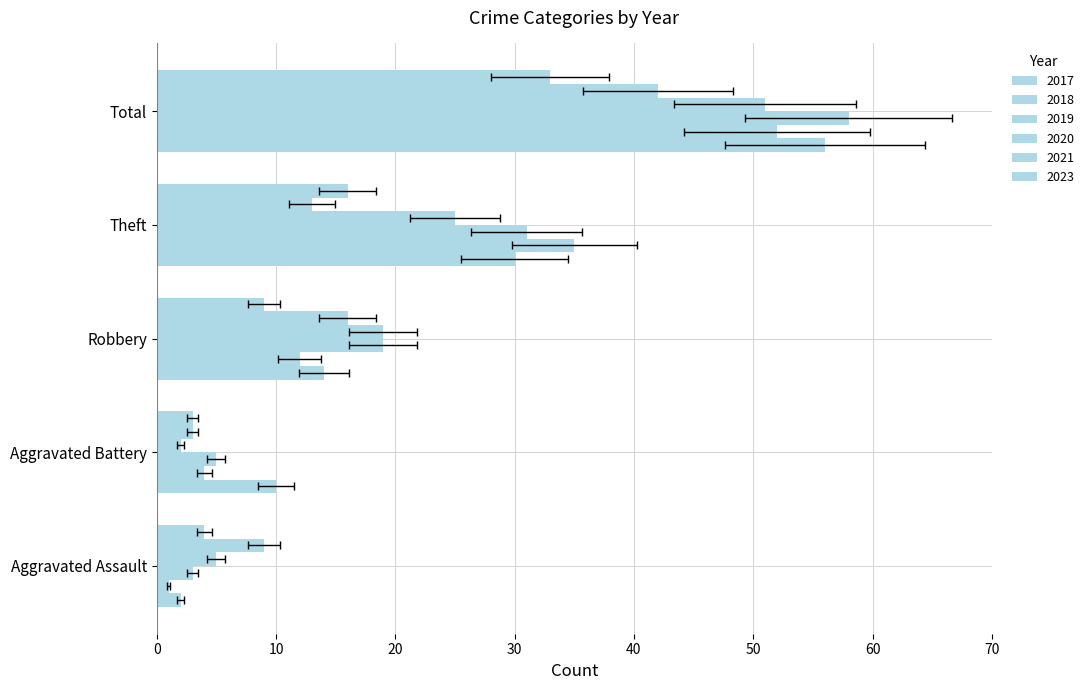

What is the total value across all series at Theft?

150